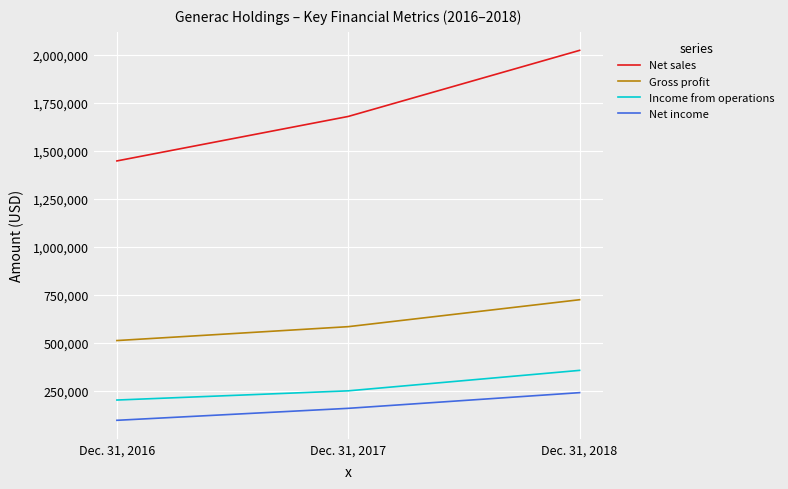

Reading right to left, extract all data points from this chart.

Net sales: 2023464	1679373	1447743
Gross profit: 725040	584786	512421
Income from operations: 357181	250634	202752
Net income: 241220	159557	97178